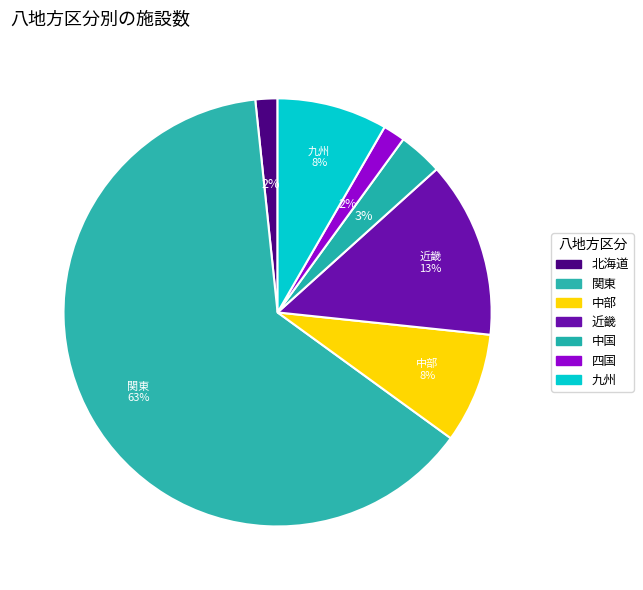

Is there a majority slice in this chart?

Yes